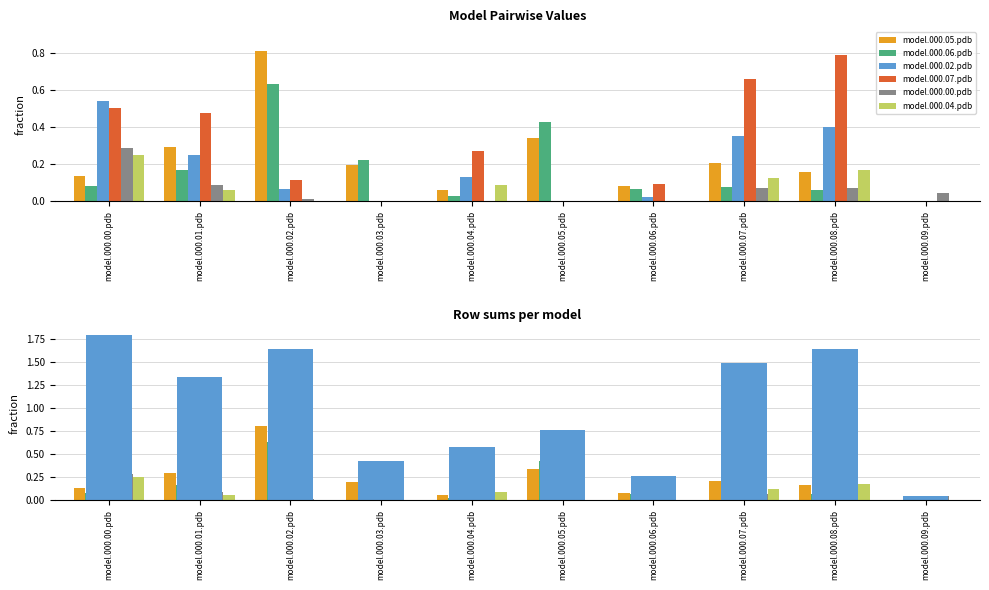

The model.000.02.pdb series shows 0.4 at model.000.08.pdb. True or false?

True